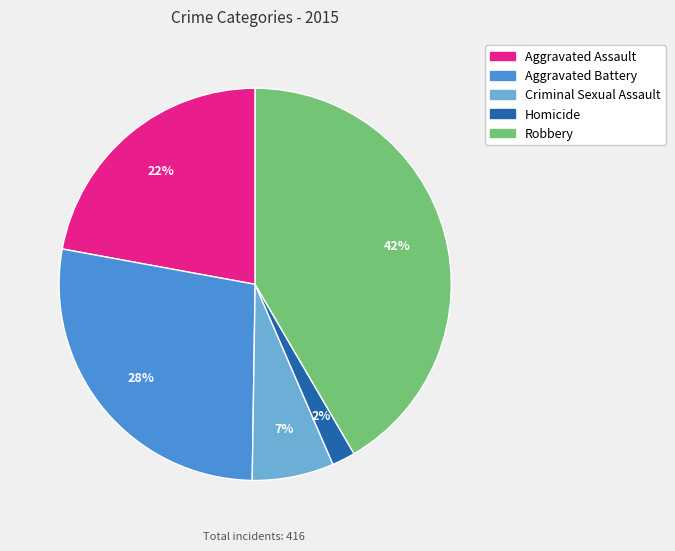

Do Robbery and Aggravated Battery together represent more than half of the pie?

Yes